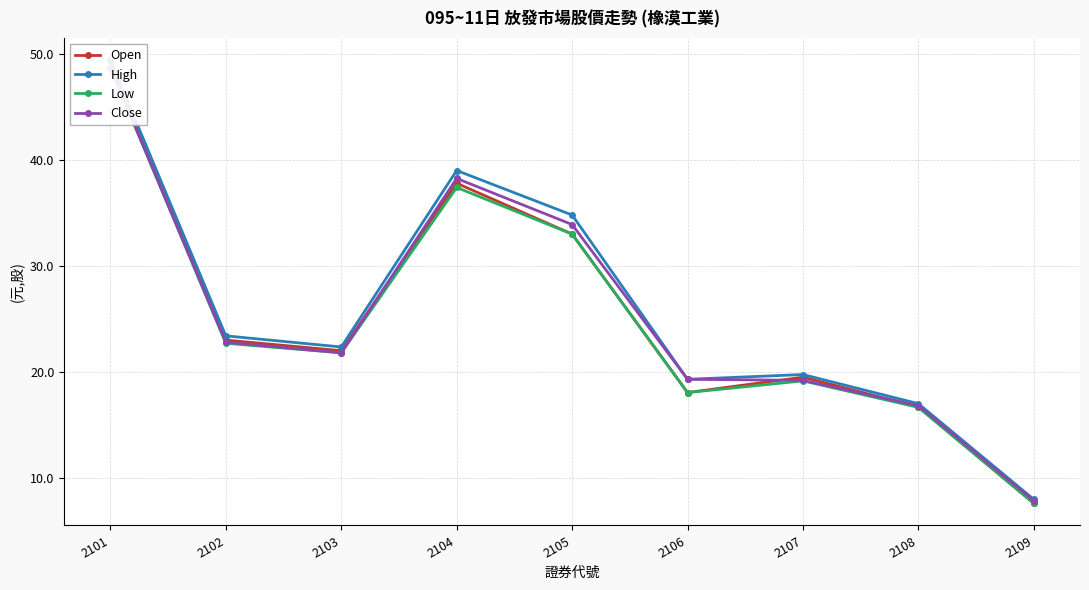

Which label corresponds to the smallest value in the chart?

2109